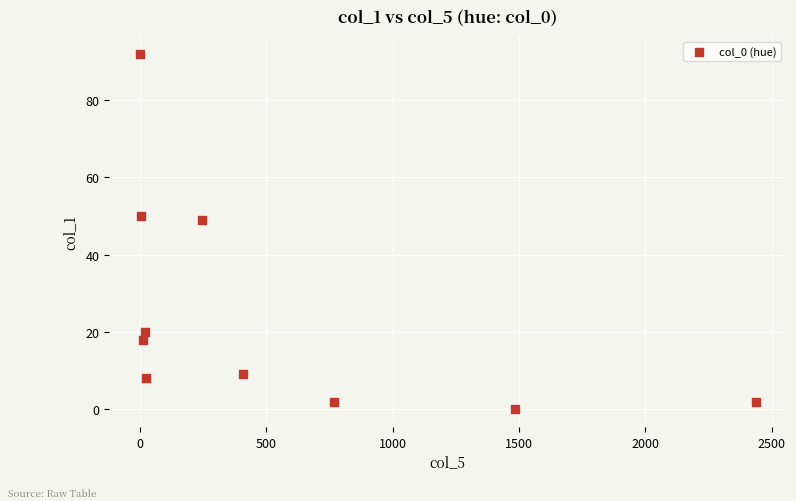

What is the range of Y values (max minus min)?

92